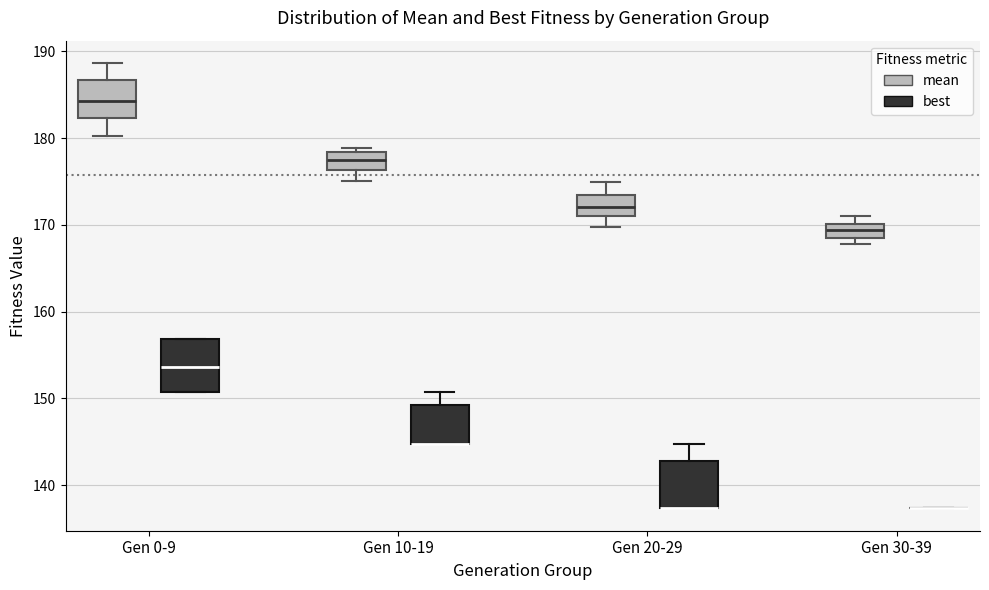

Where does the median line of the box for Gen 30-39 (mean) sit on the y-axis? The values are not printed on the chart, so give them approximately, as read against the axis.

169